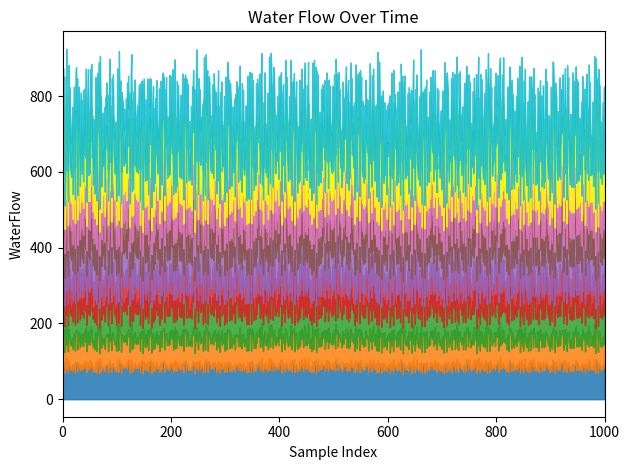

Reading left to right, transcribe all the data shown in this chart.

23.4	28.0	23.1	30.0	6.0	15.9	26.6	33.3	12.4	21.8	8.5	29.3	19.8	31.0	18.3	16.9	13.7	17.3	23.3	8.2	19.9	32.9	22.3	5.8	32.5	30.7	29.1	30.0	5.8	30.4	26.2	27.2	13.6	11.2	20.4	13.4	14.5	27.2	9.1	29.2